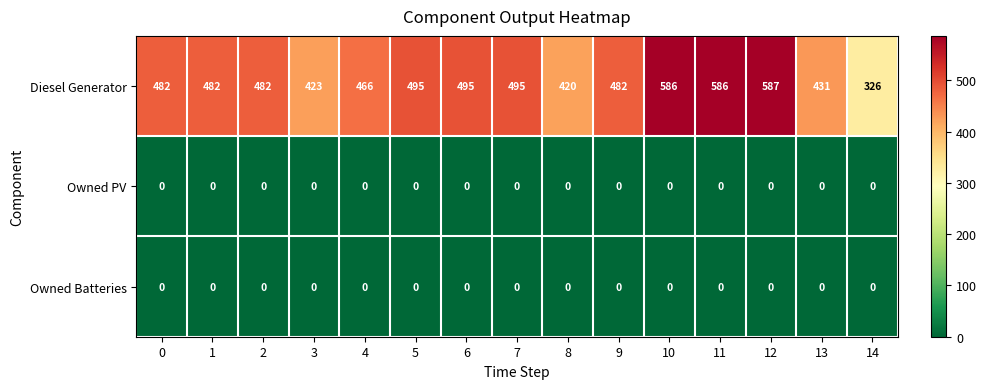

At which category is the sum across all series the highest?

12